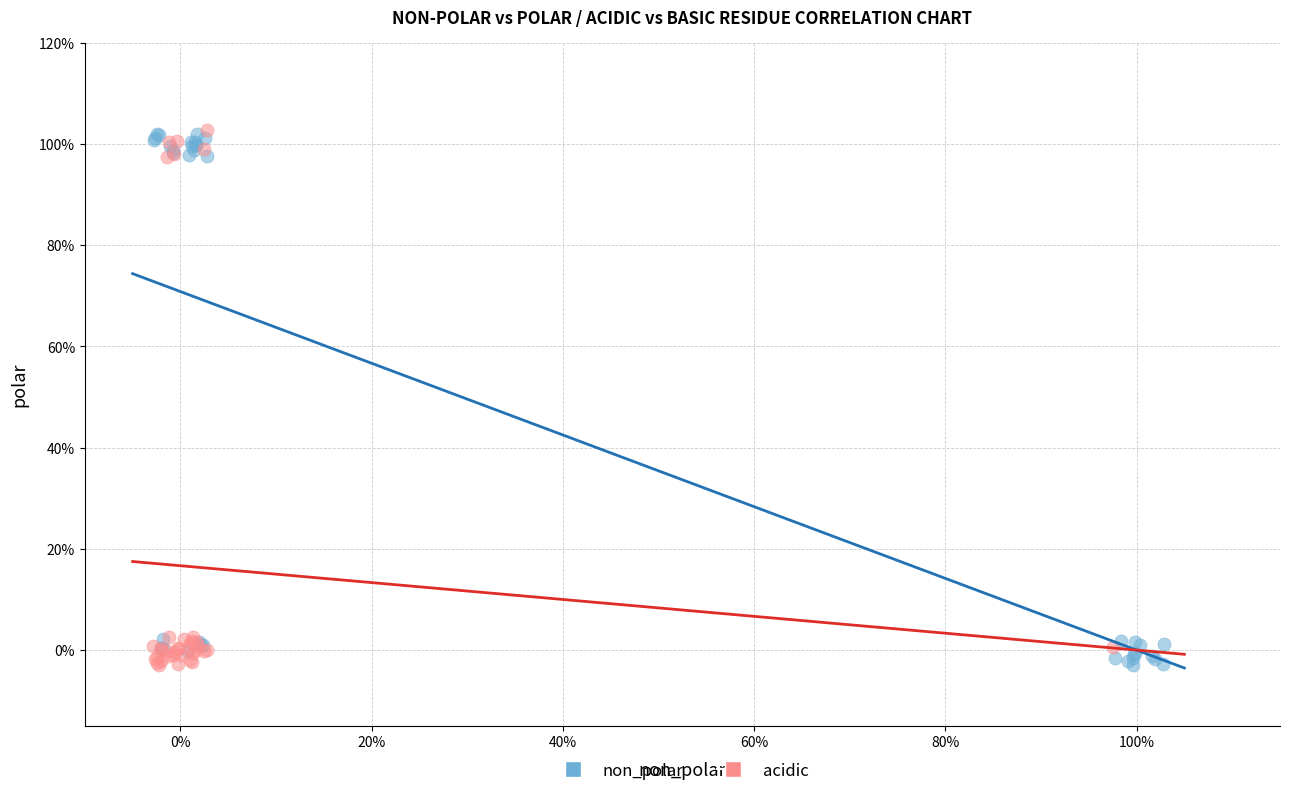

What are all the series names shown in the legend?

non_polar, acidic